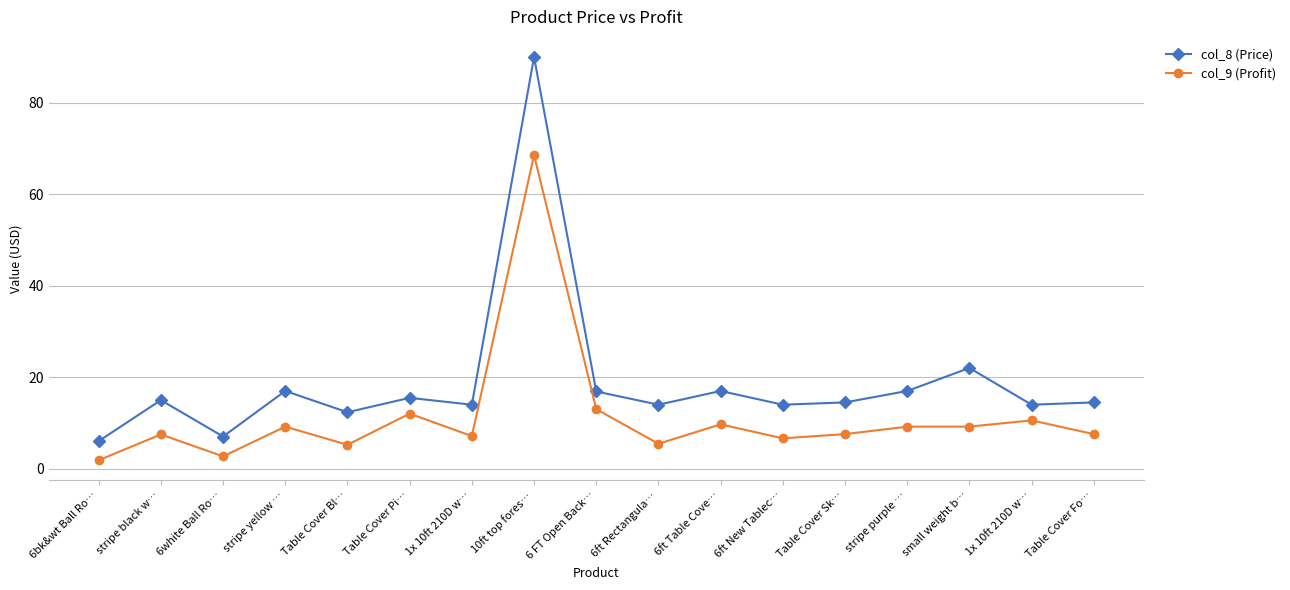

How many lines are shown in the chart?

2